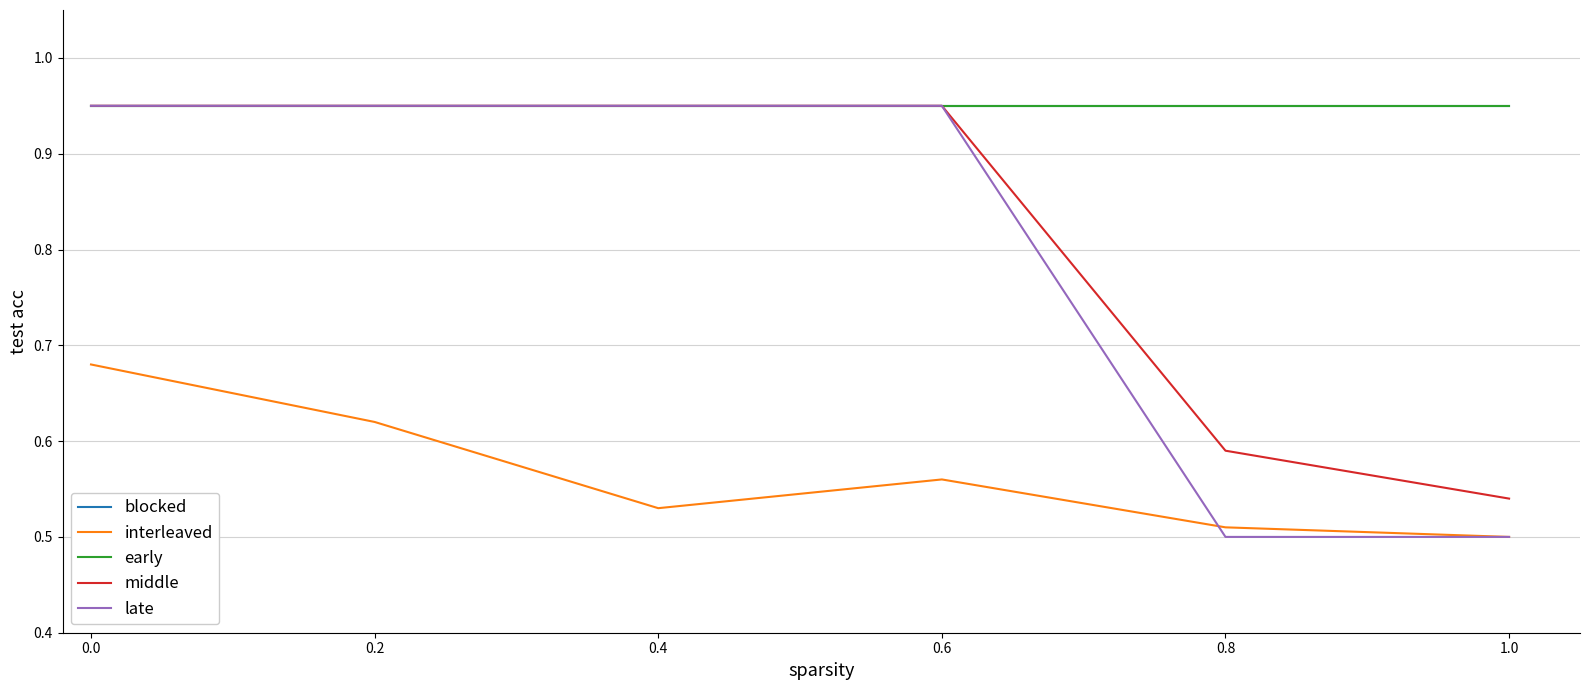

Which label corresponds to the smallest value in the chart?

1.0